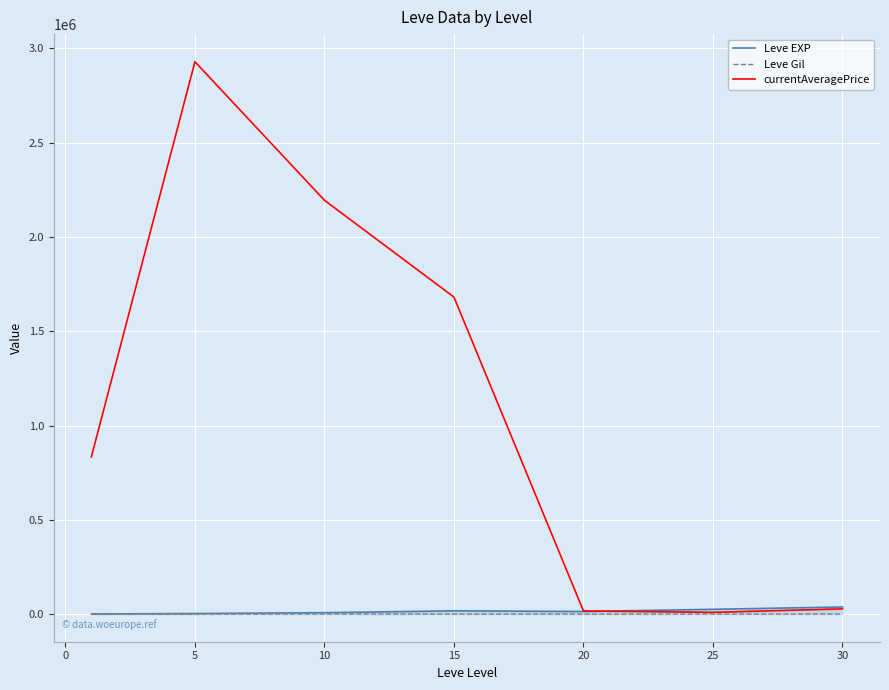

Which series has the widest spread of values?

currentAveragePrice